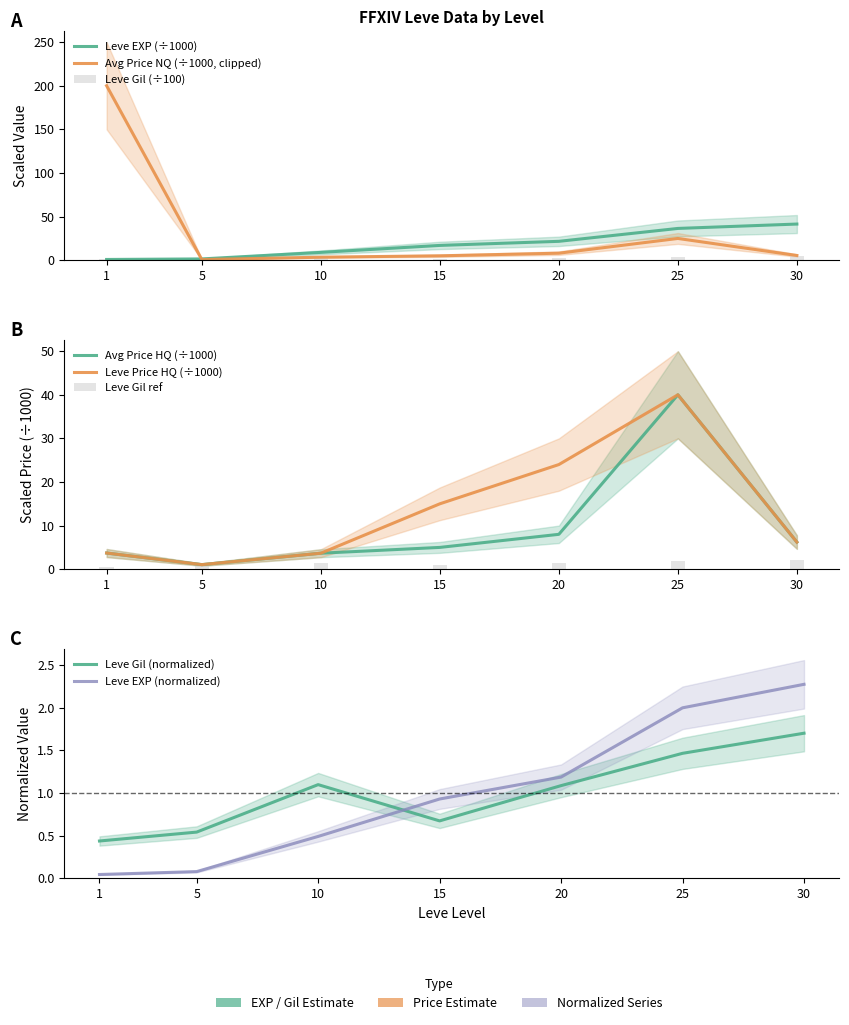

What is the approximate value of currentAveragePrice at 5?

0.7